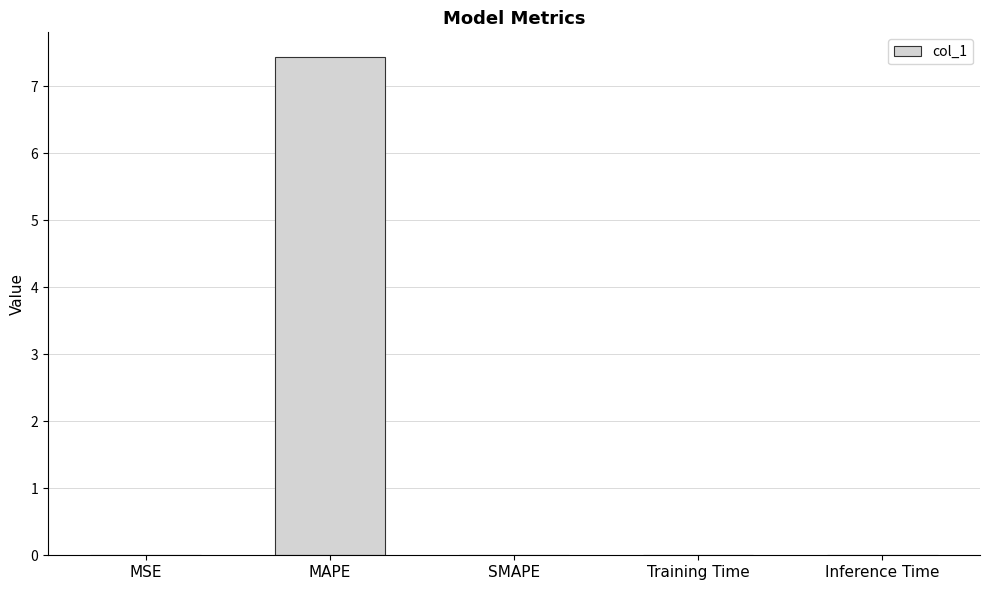

What is the maximum value shown in the chart?

7.4